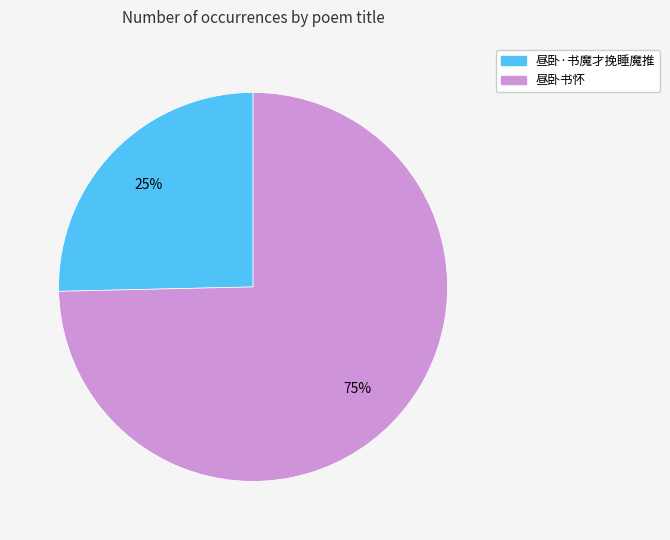

Which has a higher value, 昼卧·书魔才挽睡魔推 or 昼卧书怀?

昼卧书怀